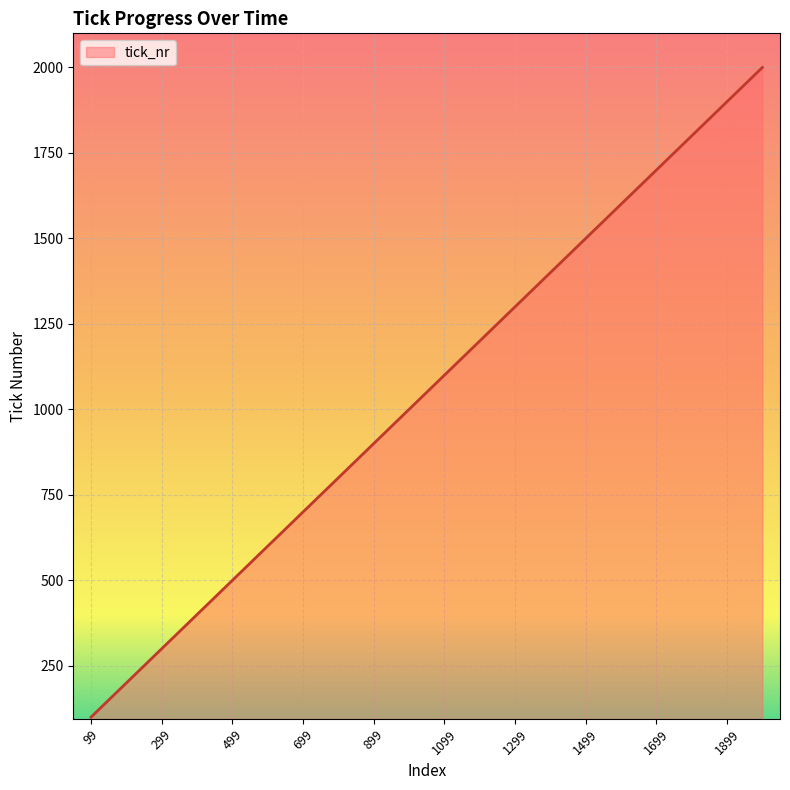

What is the greatest value displayed?

1999